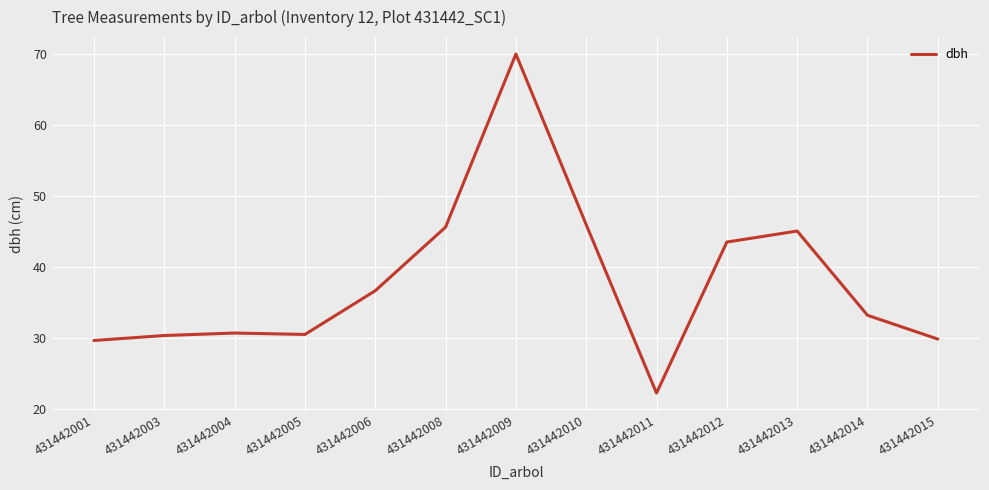

What value does the data have at 431442009?

70.0